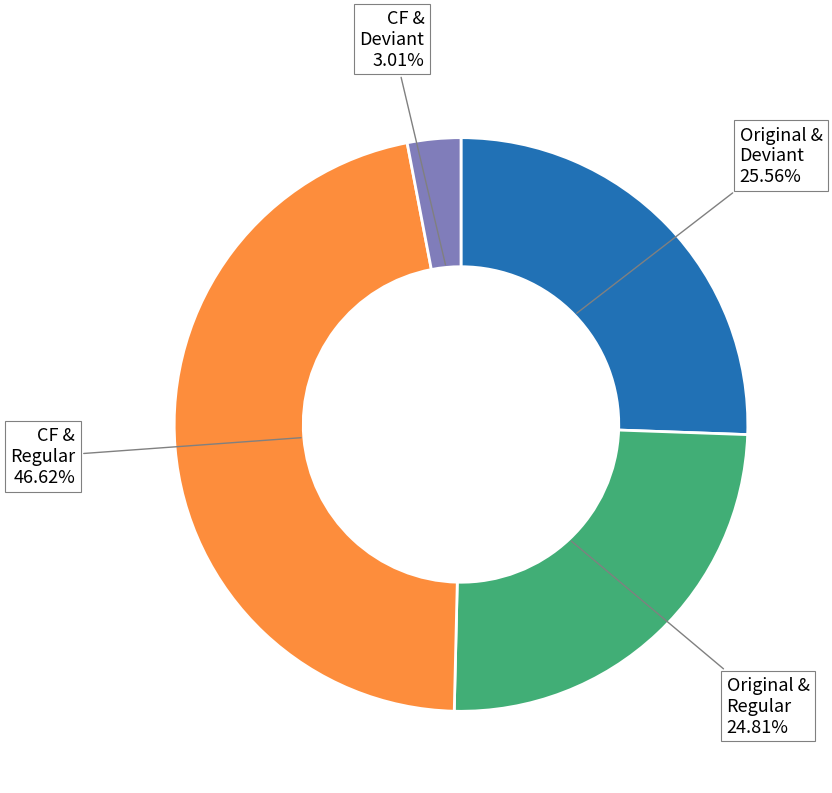

Is there a majority slice in this chart?

No